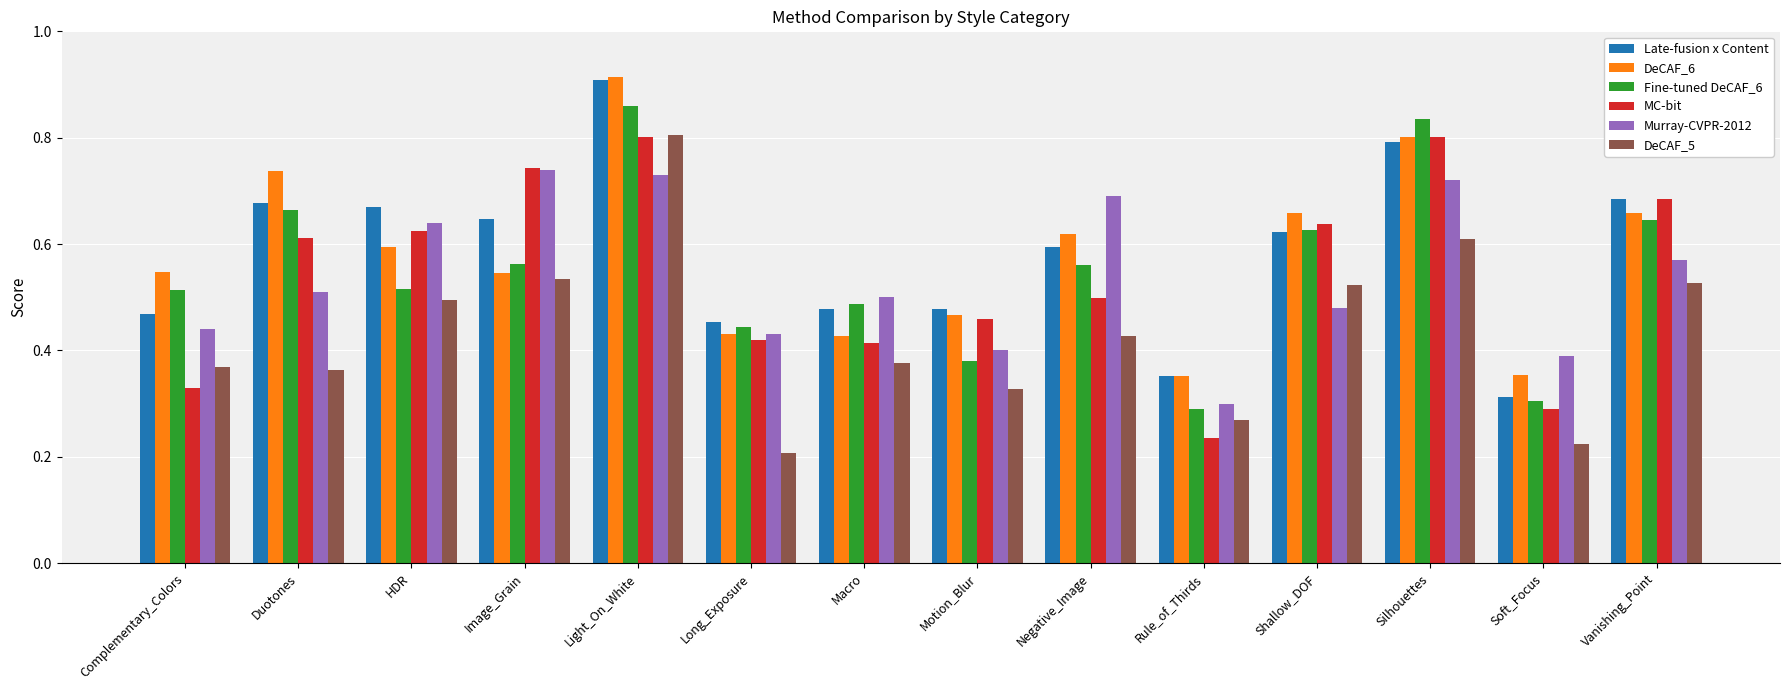

Which series changed the most between HDR and Long_Exposure?

DeCAF_5